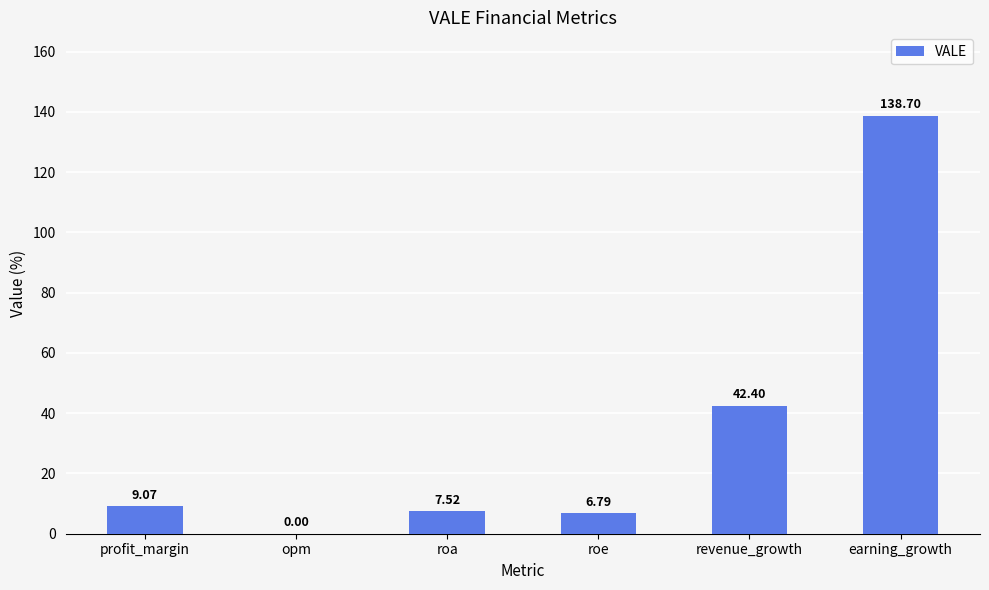

How many values exceed 9?

3